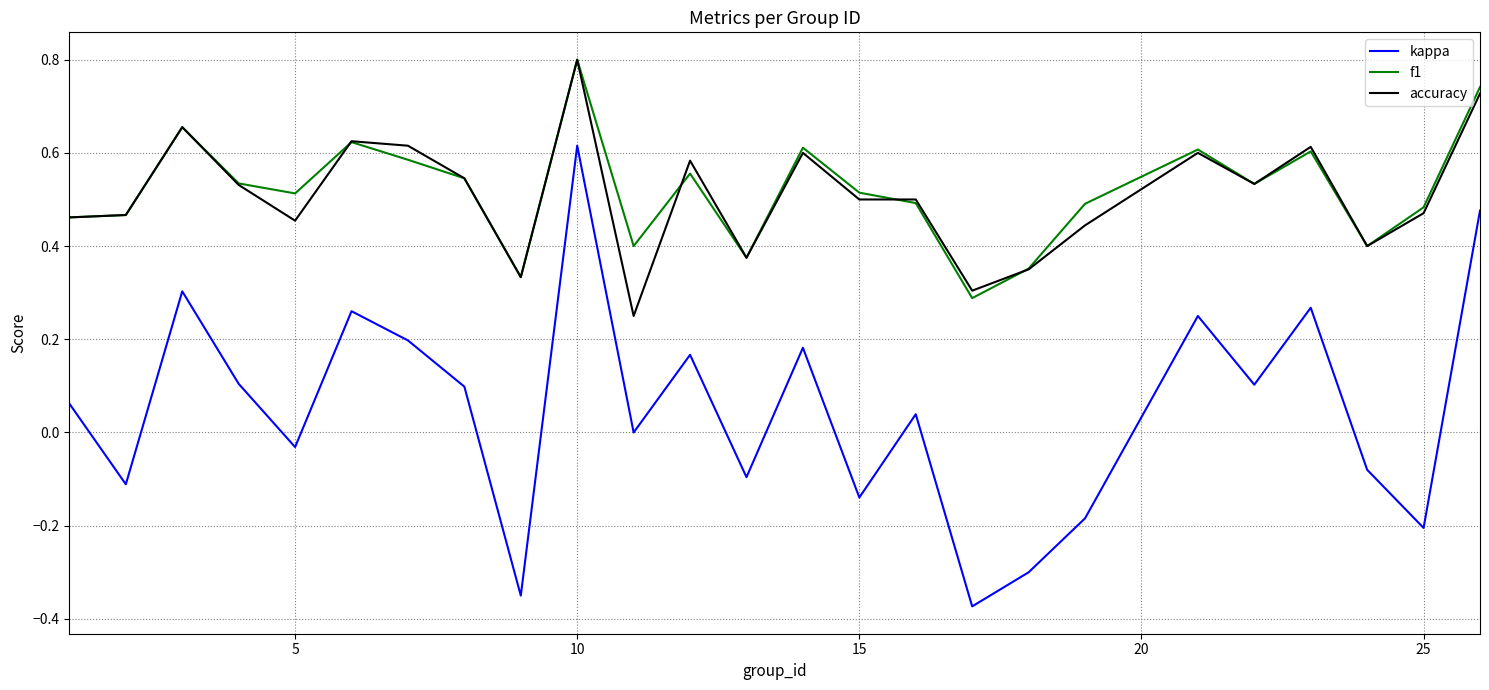

What is the greatest value displayed?

0.8